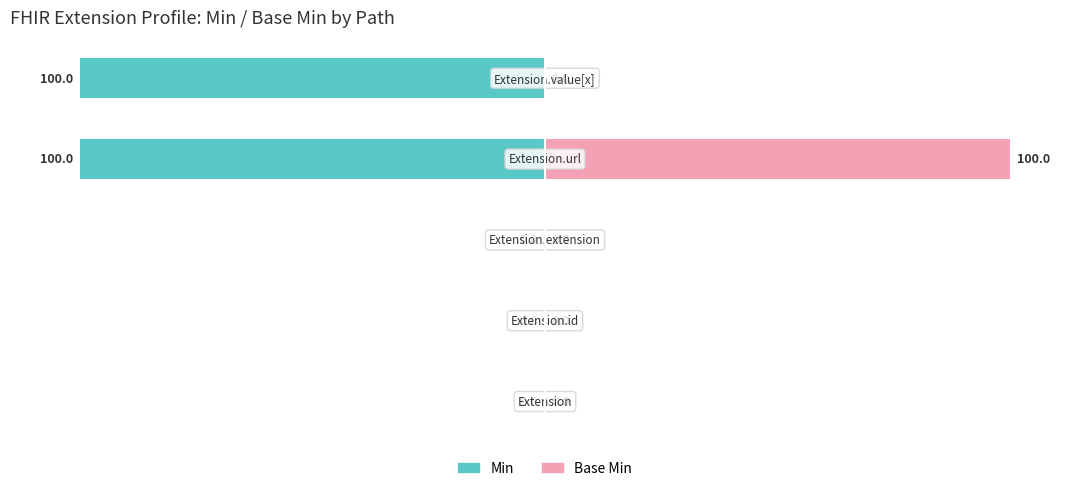

How many negative values does the Min series have?

2